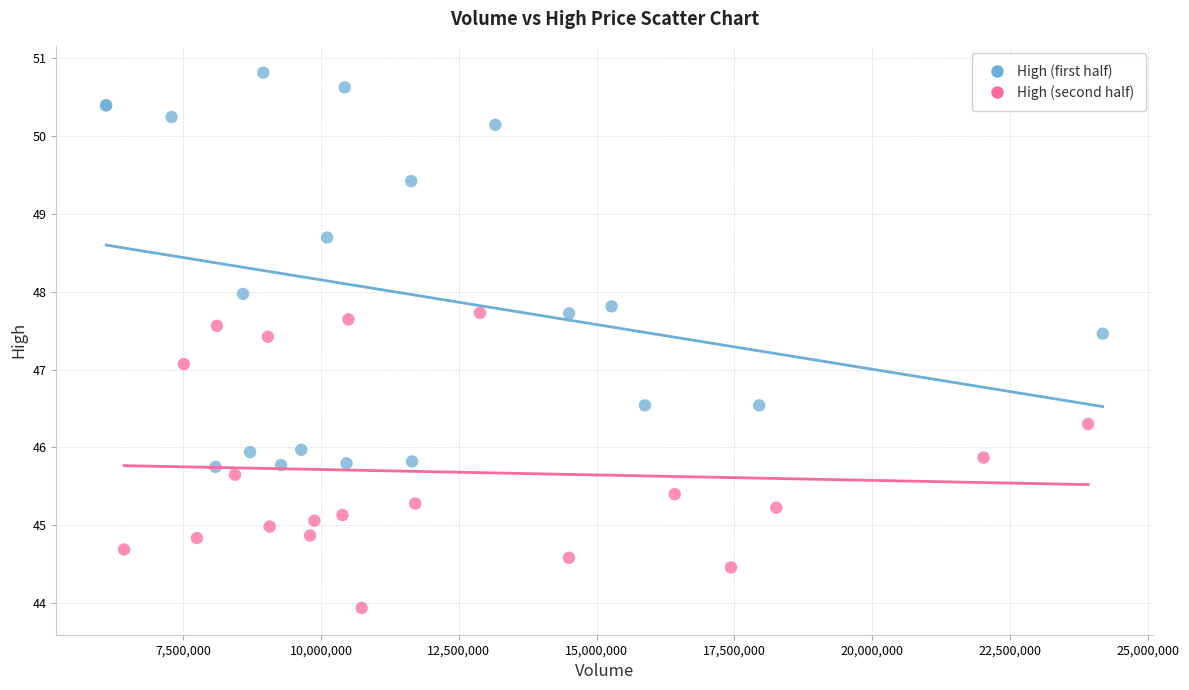

Which series reaches the minimum Y coordinate?

High (second half)